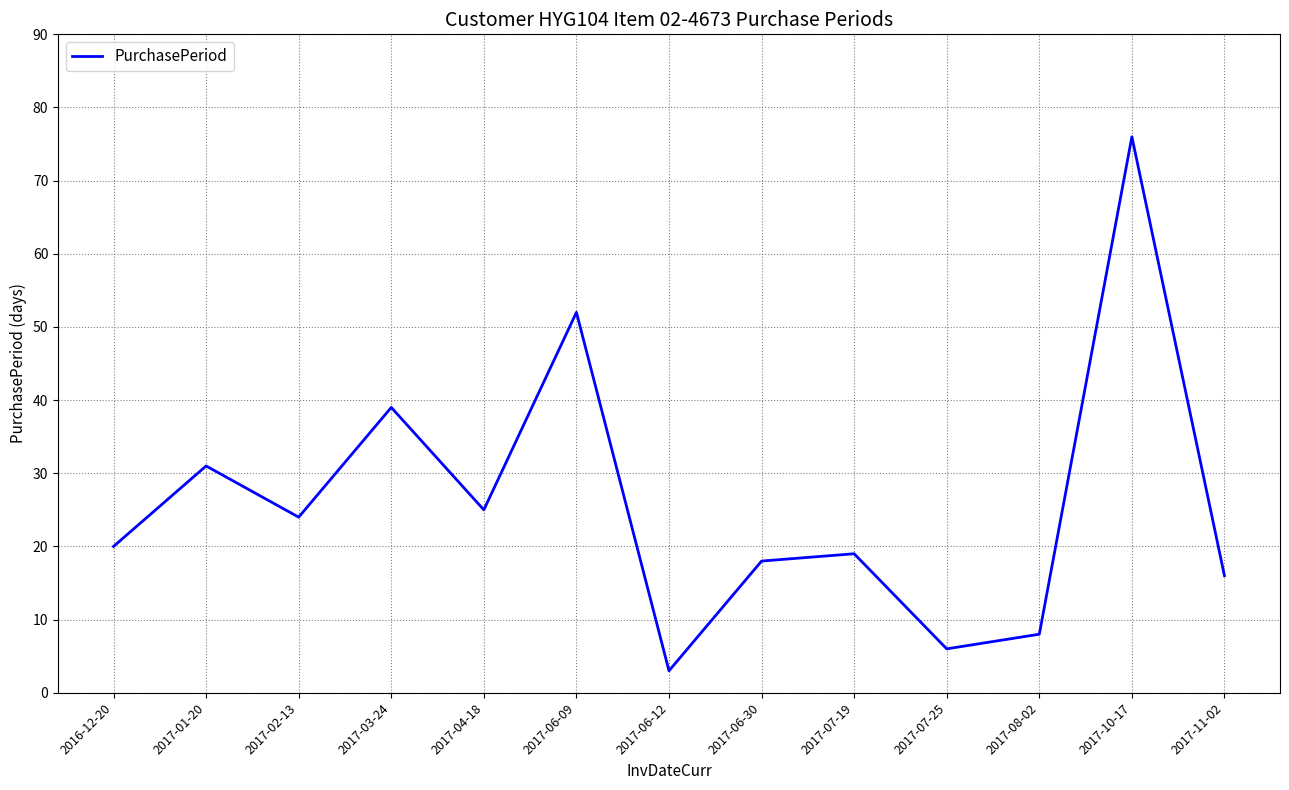

What is the difference between the maximum and minimum values?

73